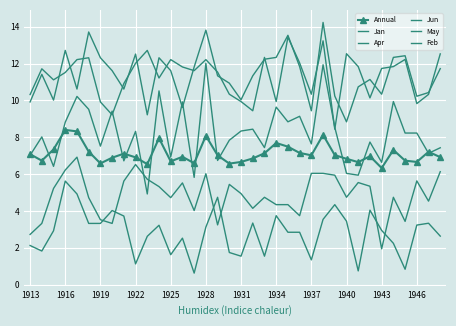

How many values in the Feb series are below 11?

15